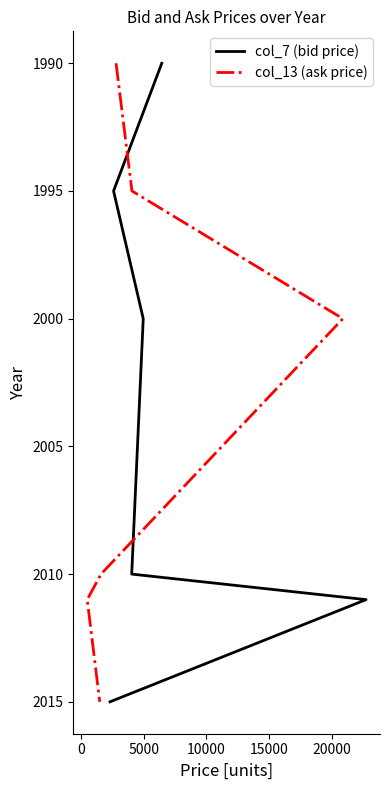

What position from the right is 0?

5